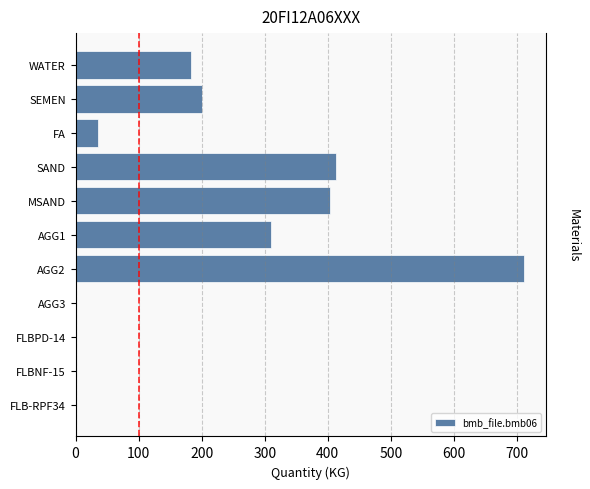

The chart shows a value of 0.0 at AGG3. True or false?

True